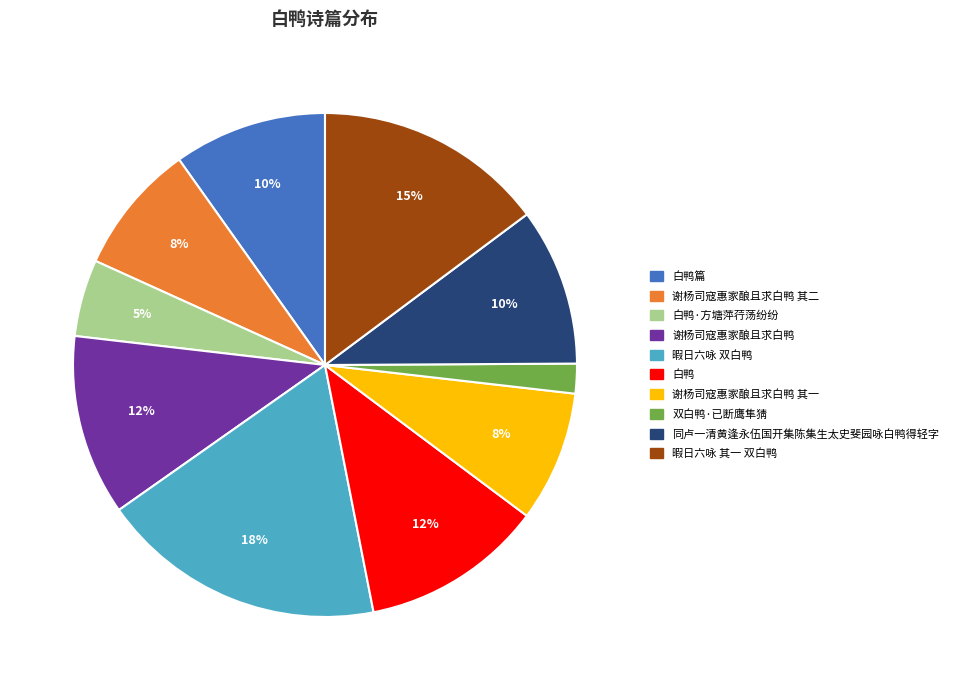

Do 谢杨司寇惠家酿且求白鸭 其一 and 同卢一清黄逢永伍国开集陈集生太史斐园咏白鸭得轻字 together represent more than half of the pie?

No